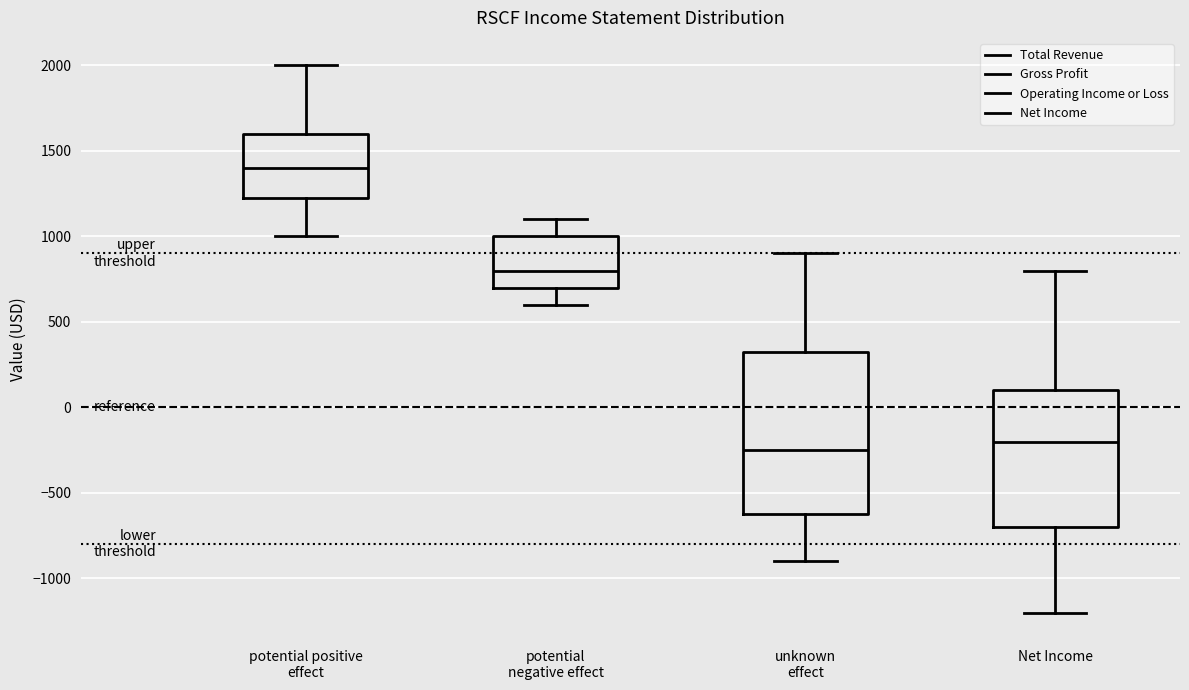

Which box is the tallest, from its lower edge to its upper edge?

unknown effect